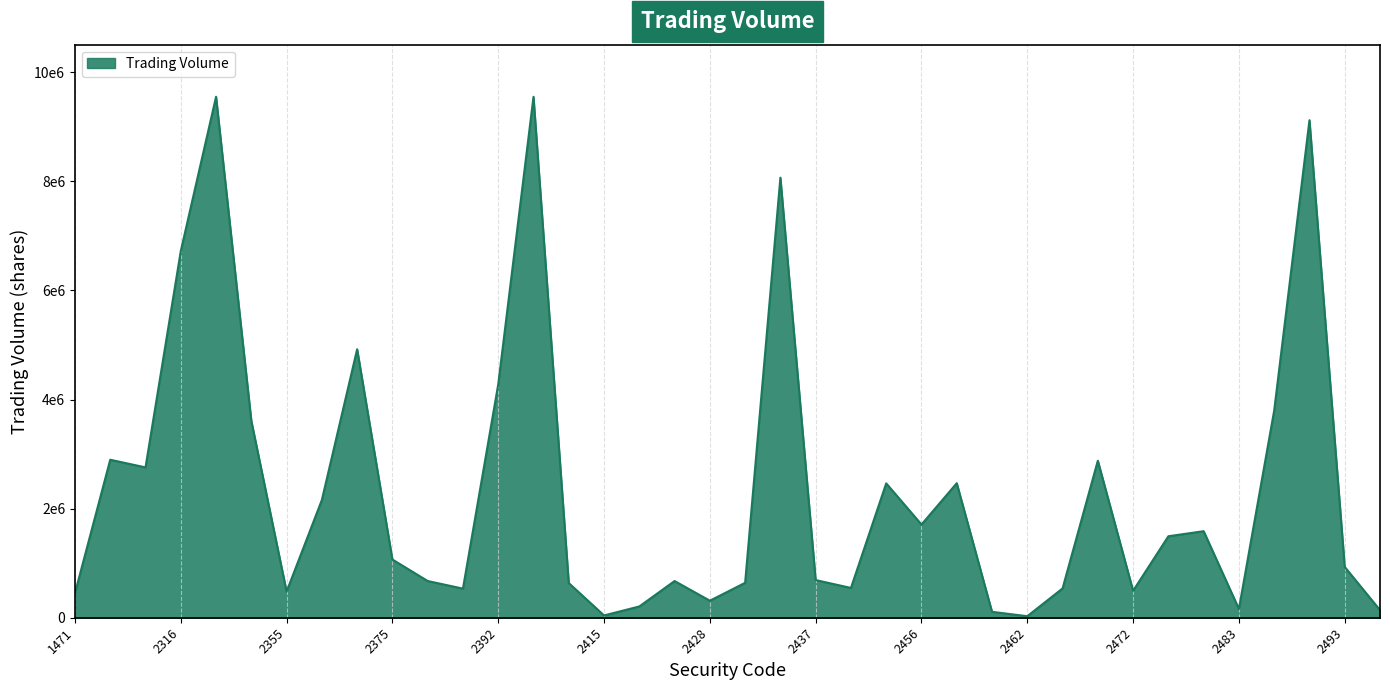

Is this an area chart (filled region under the line)?

Yes